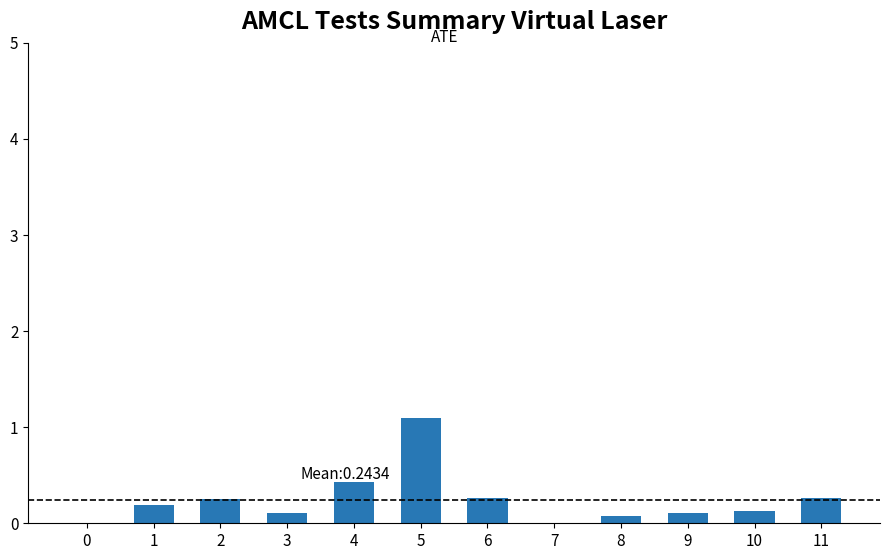

What is the sum of the values at 4 and 7?

0.4